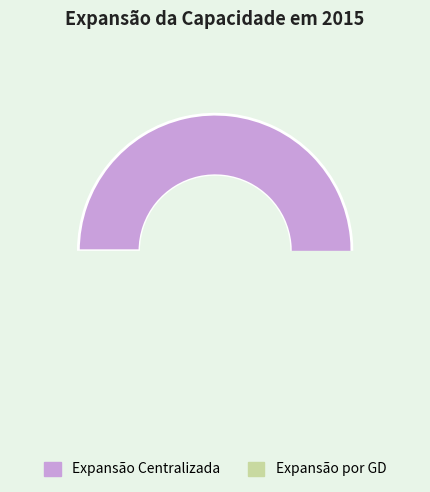

To the nearest percent, what is the combined percentage of Expansão por GD and Expansão Centralizada?

100%